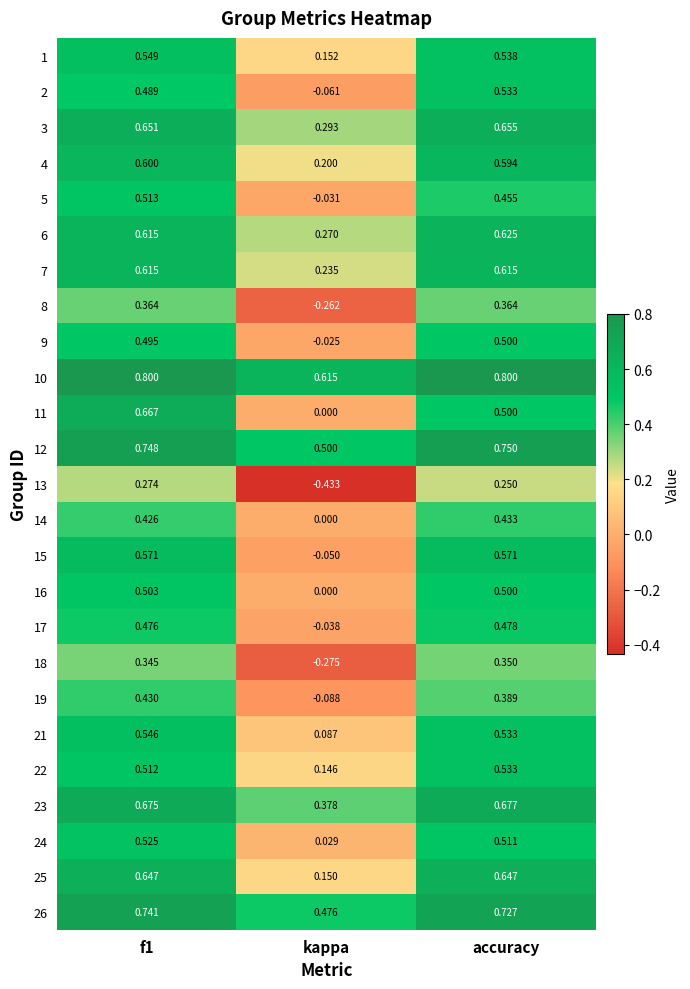

Between f1 and accuracy, which series saw the biggest shift?

11